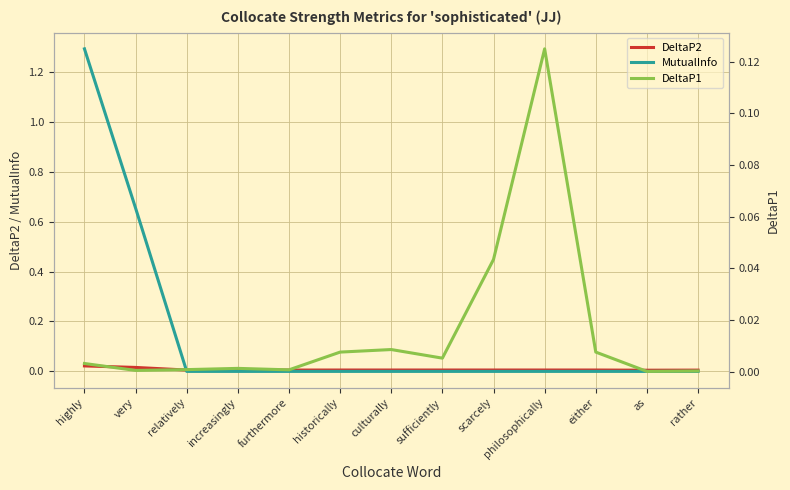

How many interior local valleys does the DeltaP2 series have?

4